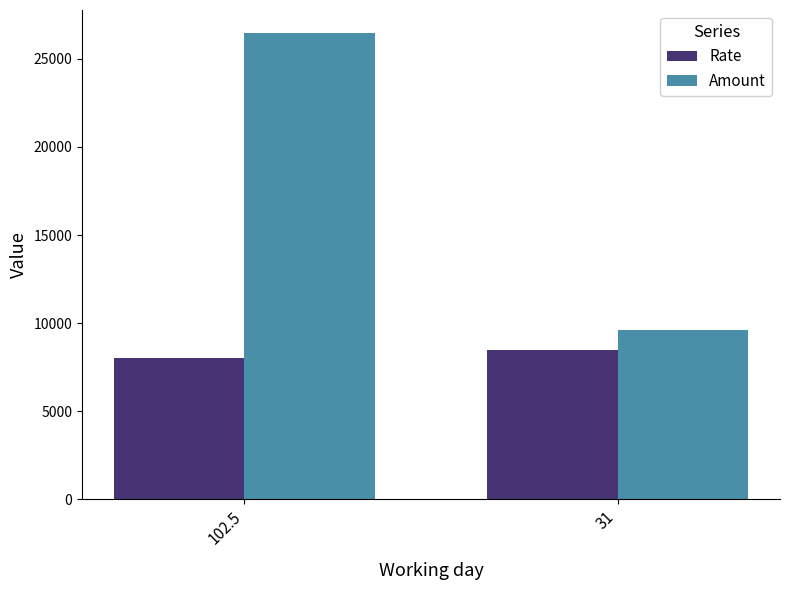

What is the sum of all Amount values?

36047.8